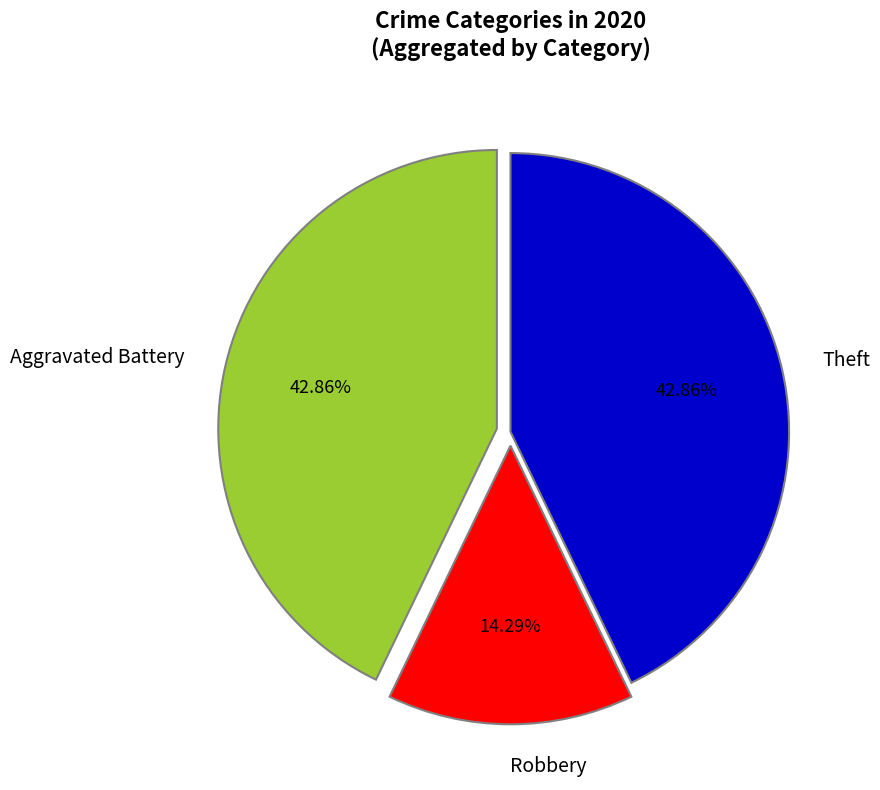

What percentage is the Aggravated Battery slice, to the nearest percent?

43%